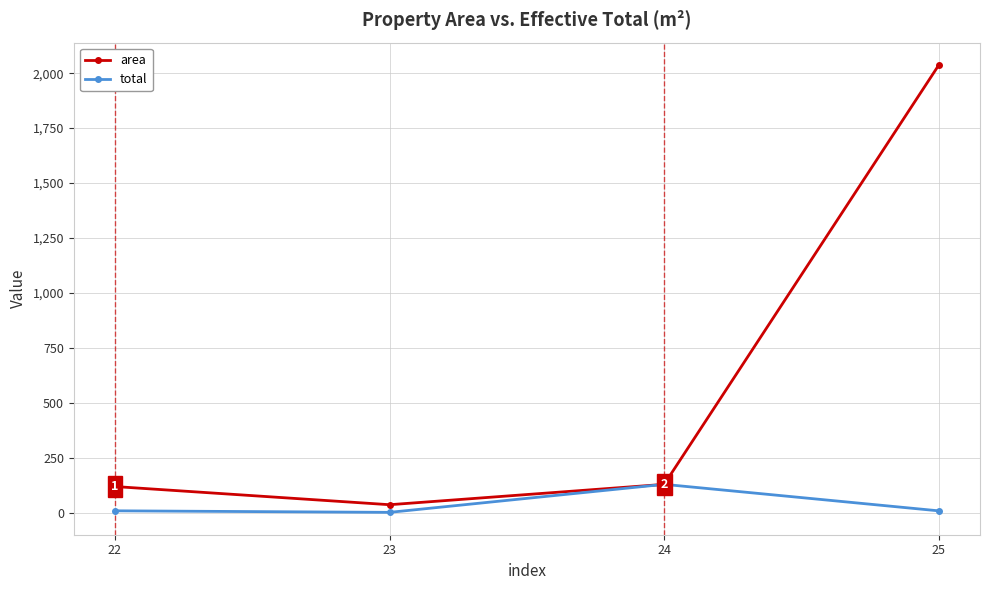

What is the difference between the highest and lowest values at 22?

110.4